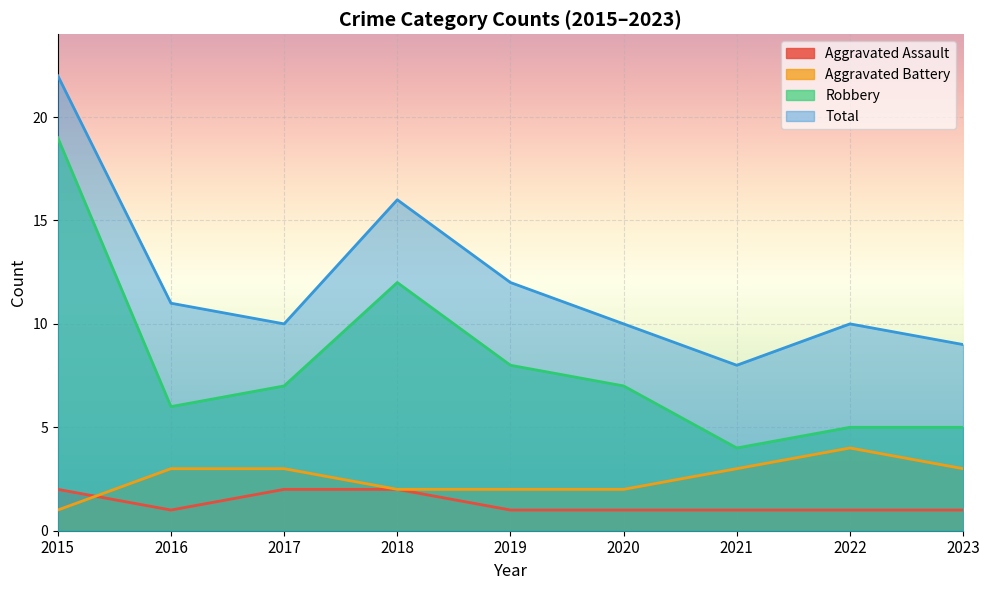

Reading left to right, extract all data points from this chart.

Aggravated Assault: 2015=2	2016=1	2017=2	2018=2	2019=1	2020=1	2021=1	2022=1	2023=1
Aggravated Battery: 2015=1	2016=3	2017=3	2018=2	2019=2	2020=2	2021=3	2022=4	2023=3
Robbery: 2015=19	2016=6	2017=7	2018=12	2019=8	2020=7	2021=4	2022=5	2023=5
Total: 2015=22	2016=11	2017=10	2018=16	2019=12	2020=10	2021=8	2022=10	2023=9